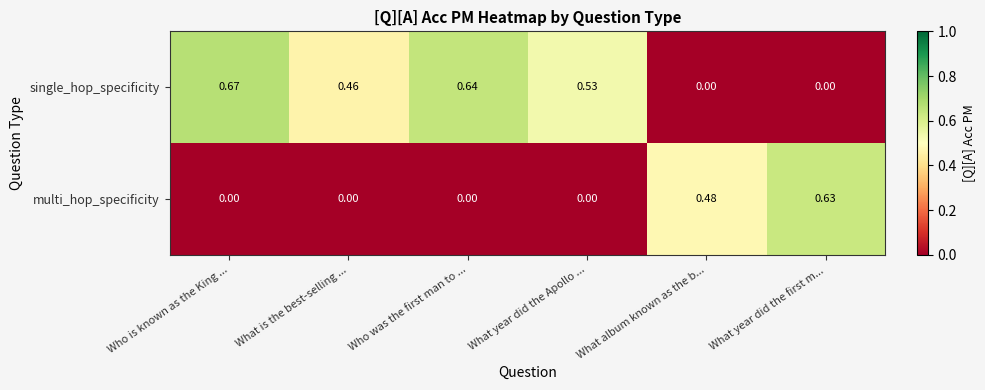

At which category does the chart reach its peak across all series?

Who is known as the King ...